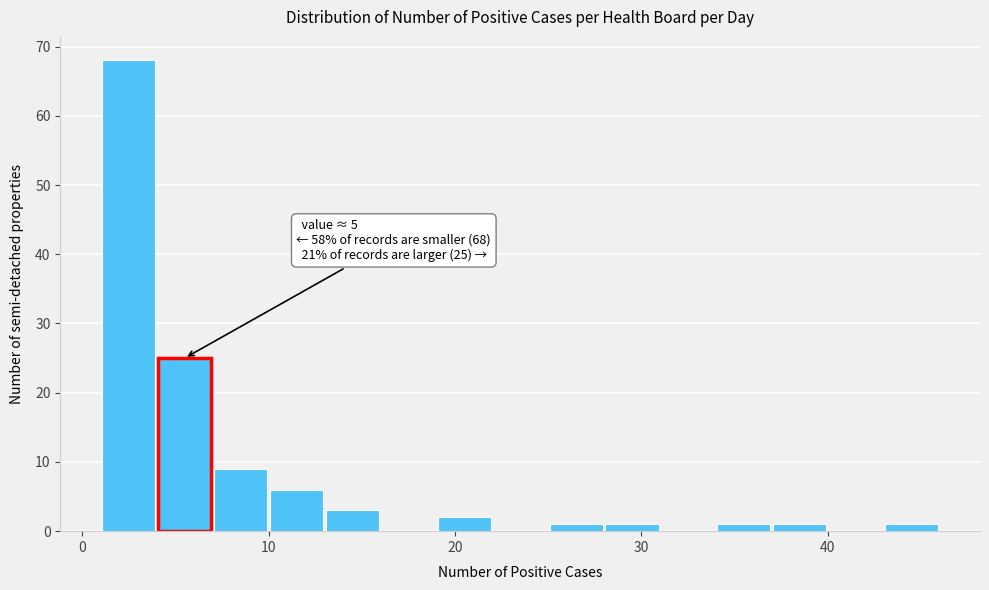

Around what value on the x-axis is the tallest bar? Give the approximate position of its centre, as read against the axis.

3